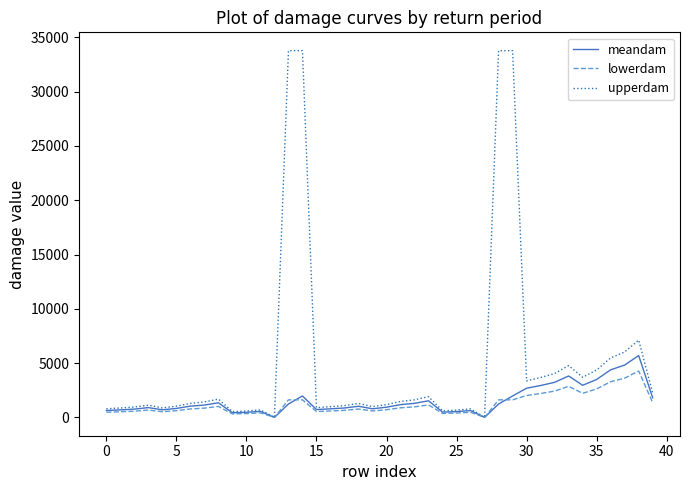

Which series has the largest total across all categories?

upperdam